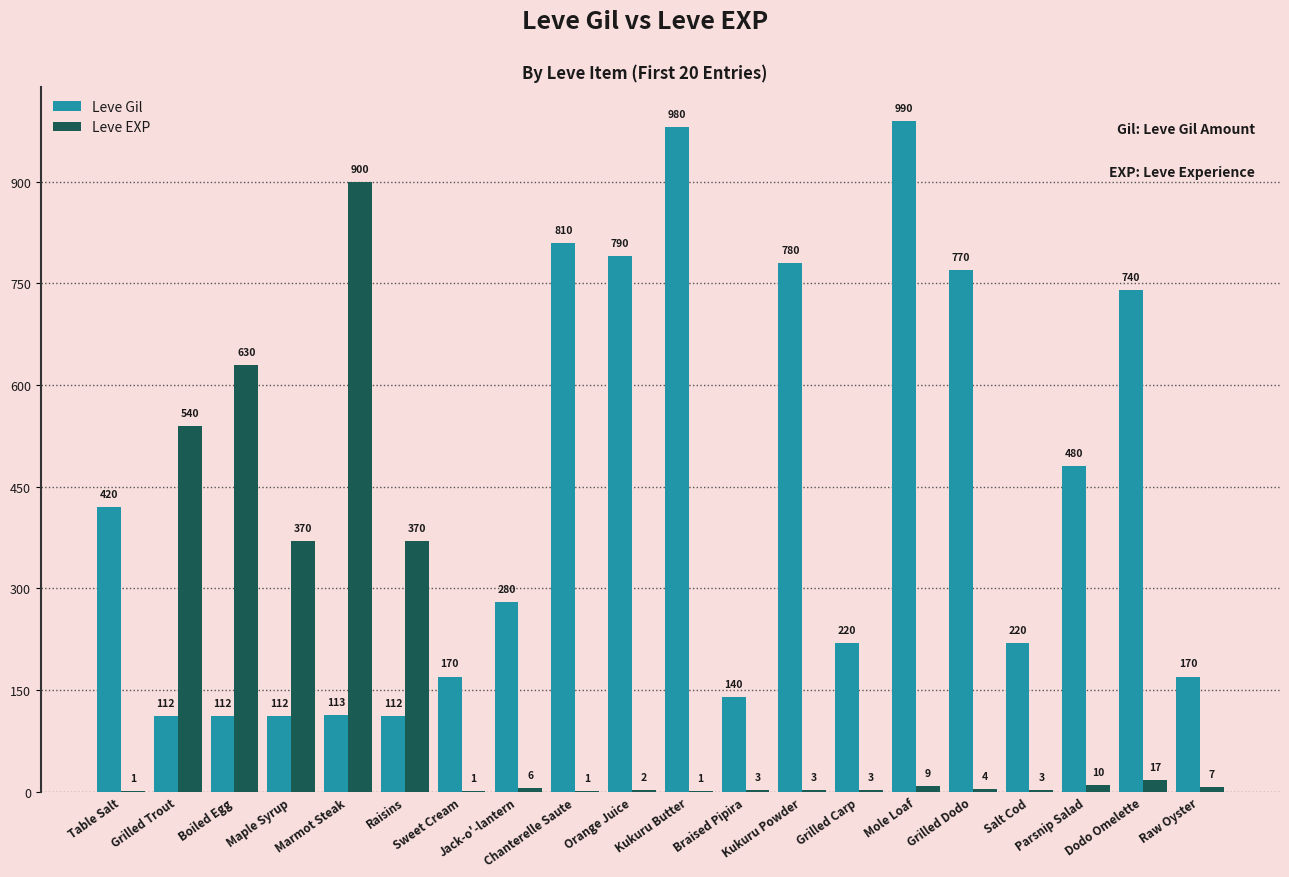

Reading left to right, list all the values displayed in this chart.

Leve Gil: 420	112	112	112	113	112	170	280	810	790	980	140	780	220	990	770	220	480	740	170
Leve EXP: 1	540	630	370	900	370	1	6	1	2	1	3	3	3	9	4	3	10	17	7